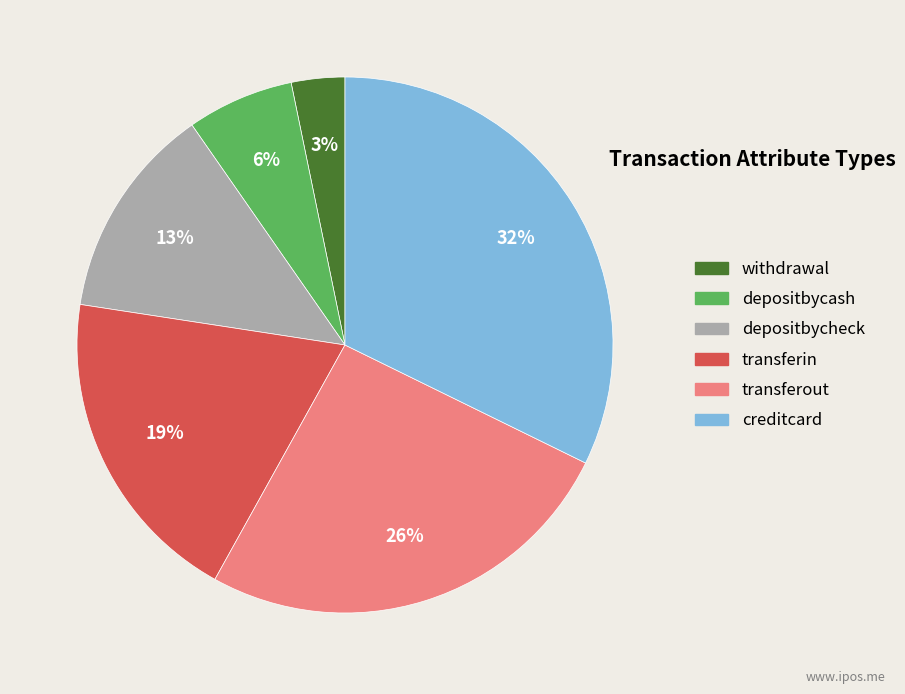

Which category has the biggest portion of the pie?

creditcard